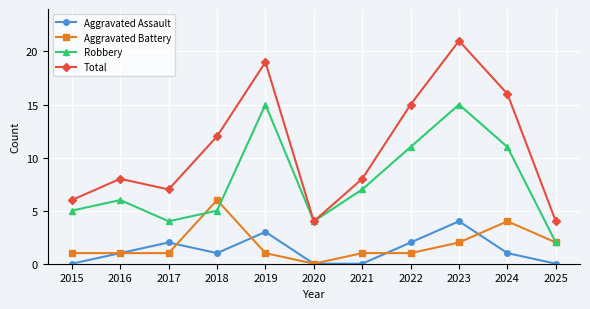

What is the sum of the Total values at 2023 and 2015?

27